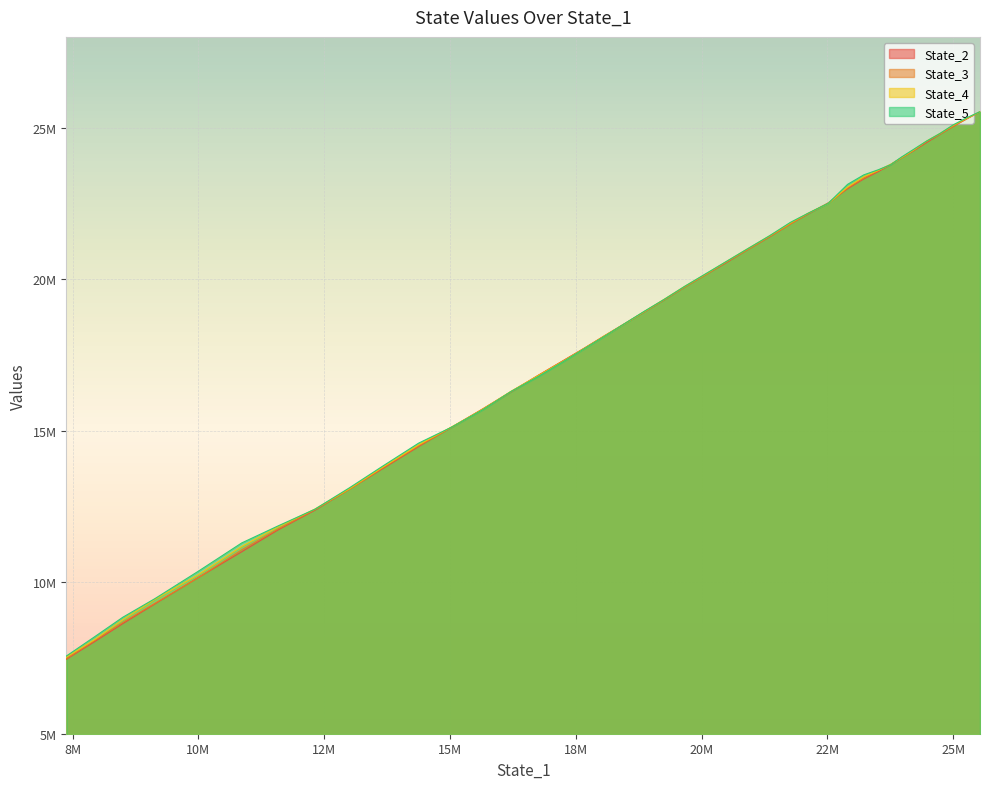

Between 4 and 27, which series saw the biggest shift?

State_5